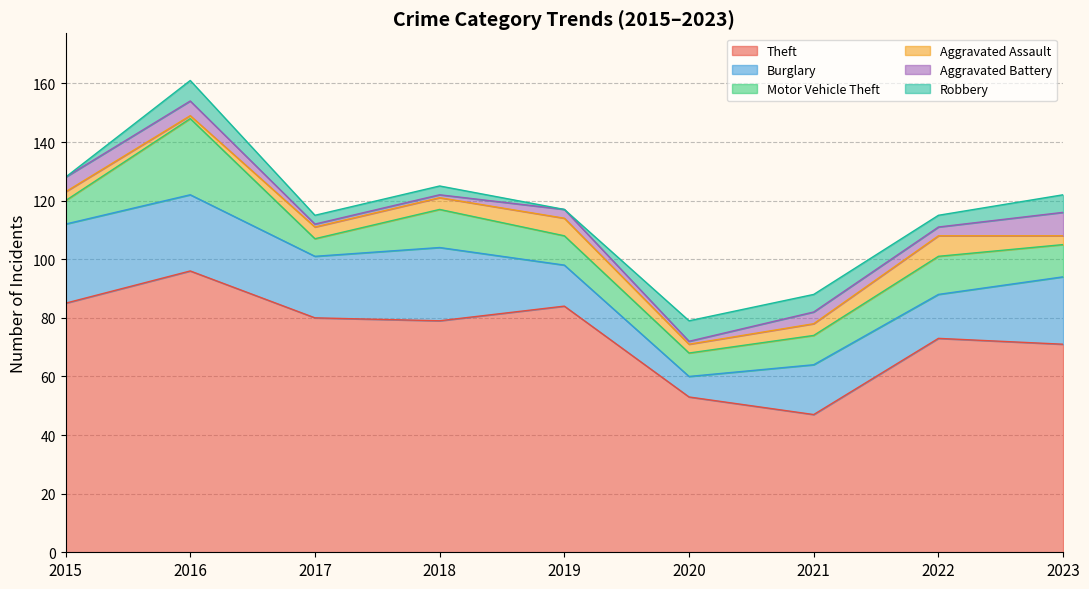

What is the difference between the maximum and minimum values in the Burglary series?

20